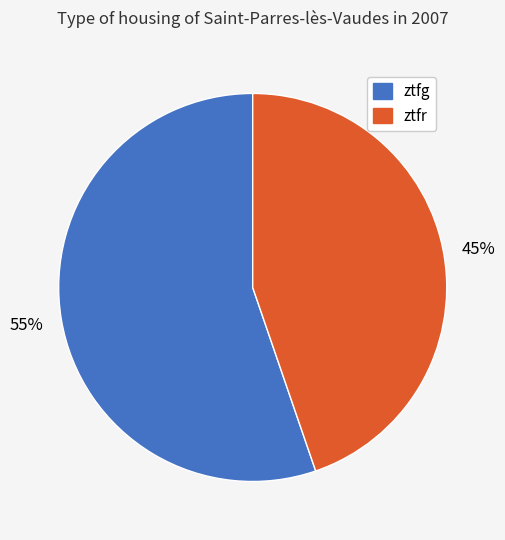

Rank the categories by value from highest to lowest.

ztfg, ztfr